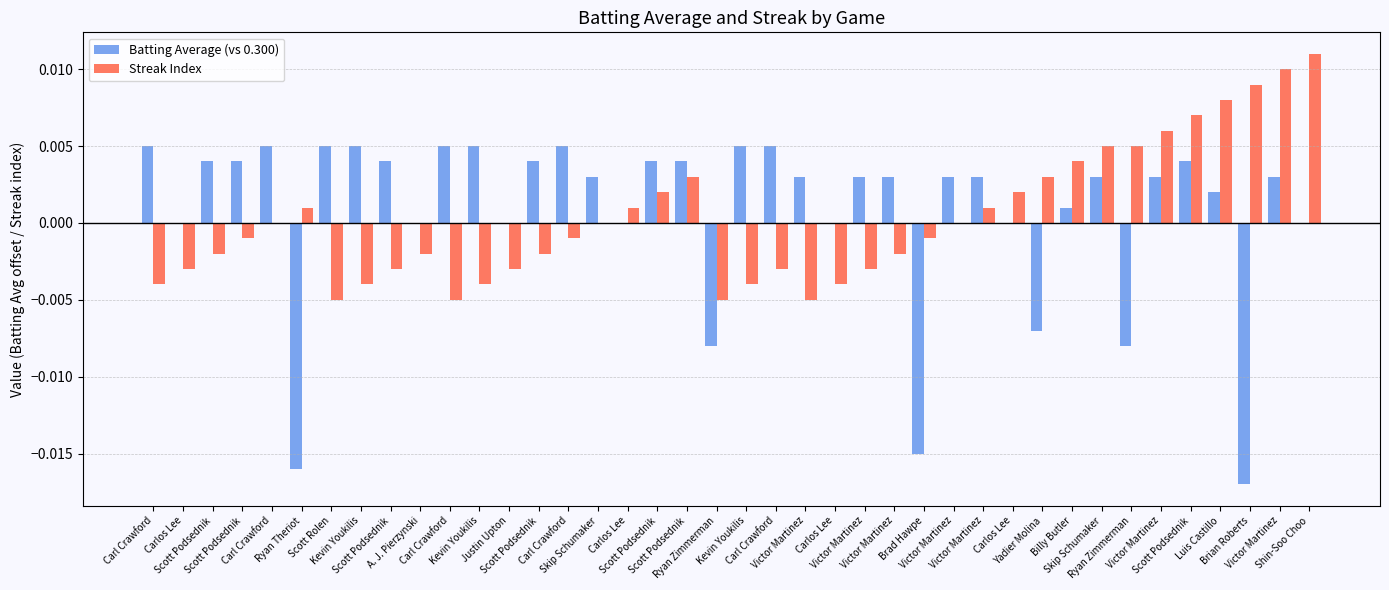

What is the label of the 28th bar from the right?

Justin Upton